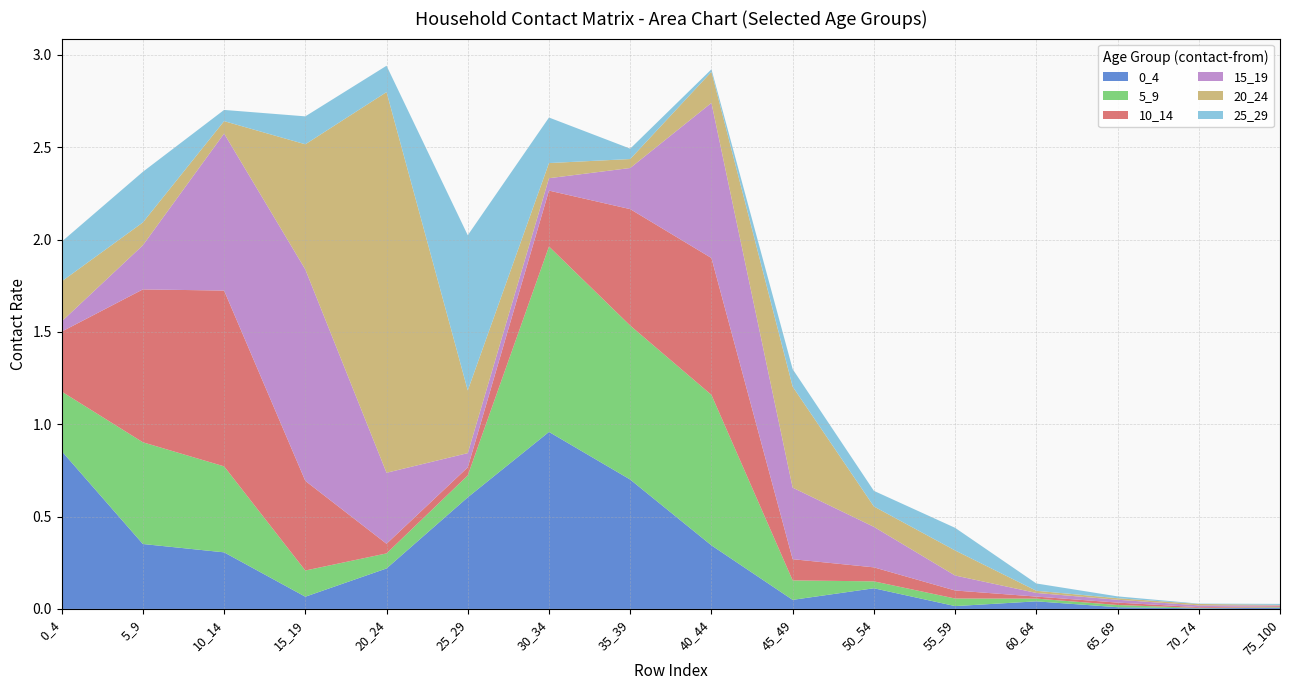

Reading right to left, extract all data points from this chart.

0_4: 0.0	0.0	0.0	0.0	0.0	0.1	0.0	0.3	0.7	1.0	0.6	0.2	0.1	0.3	0.4	0.9
5_9: 0.0	0.0	0.0	0.0	0.0	0.0	0.1	0.8	0.8	1.0	0.1	0.1	0.1	0.5	0.6	0.3
10_14: 0.0	0.0	0.0	0.0	0.0	0.1	0.1	0.7	0.6	0.3	0.0	0.1	0.5	1.0	0.8	0.3
15_19: 0.0	0.0	0.0	0.0	0.1	0.2	0.4	0.8	0.2	0.1	0.1	0.4	1.1	0.9	0.2	0.1
20_24: 0.0	0.0	0.0	0.0	0.1	0.1	0.5	0.2	0.0	0.1	0.3	2.1	0.7	0.1	0.1	0.2
25_29: 0.0	0.0	0.0	0.0	0.1	0.1	0.1	0.0	0.1	0.2	0.8	0.1	0.2	0.1	0.3	0.2